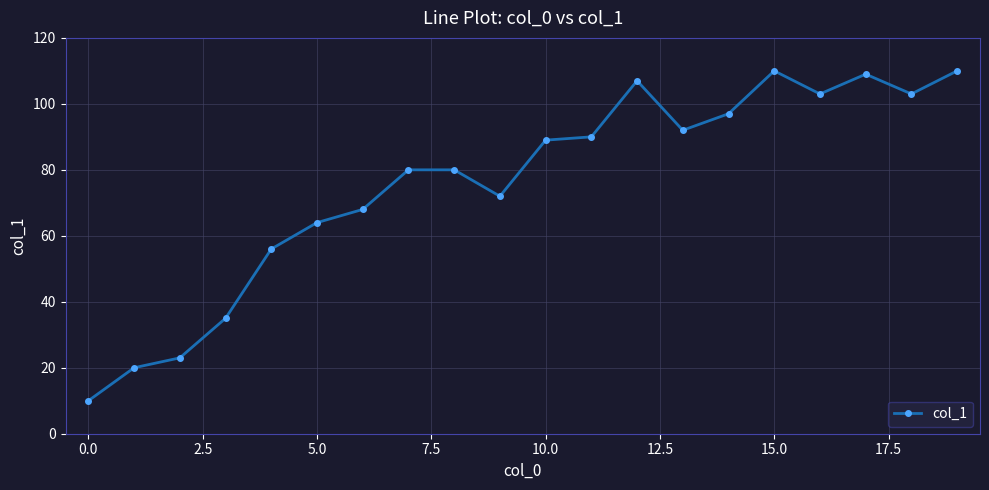

What is the average value?

76